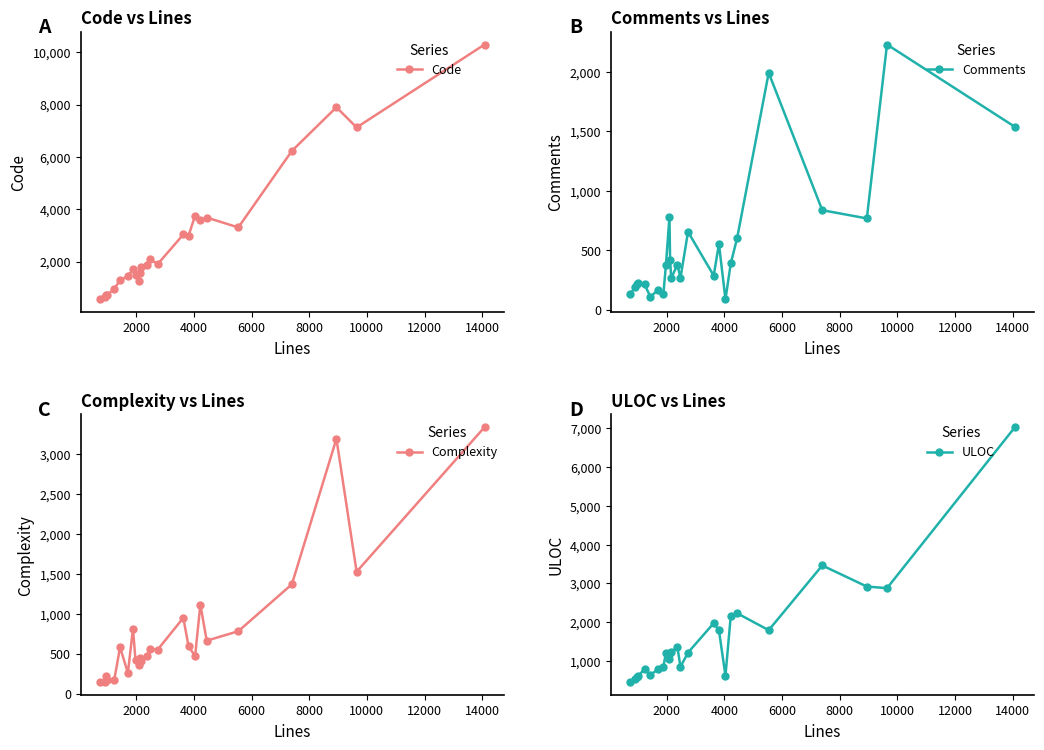

How many times do ULOC and Comments cross each other?

2